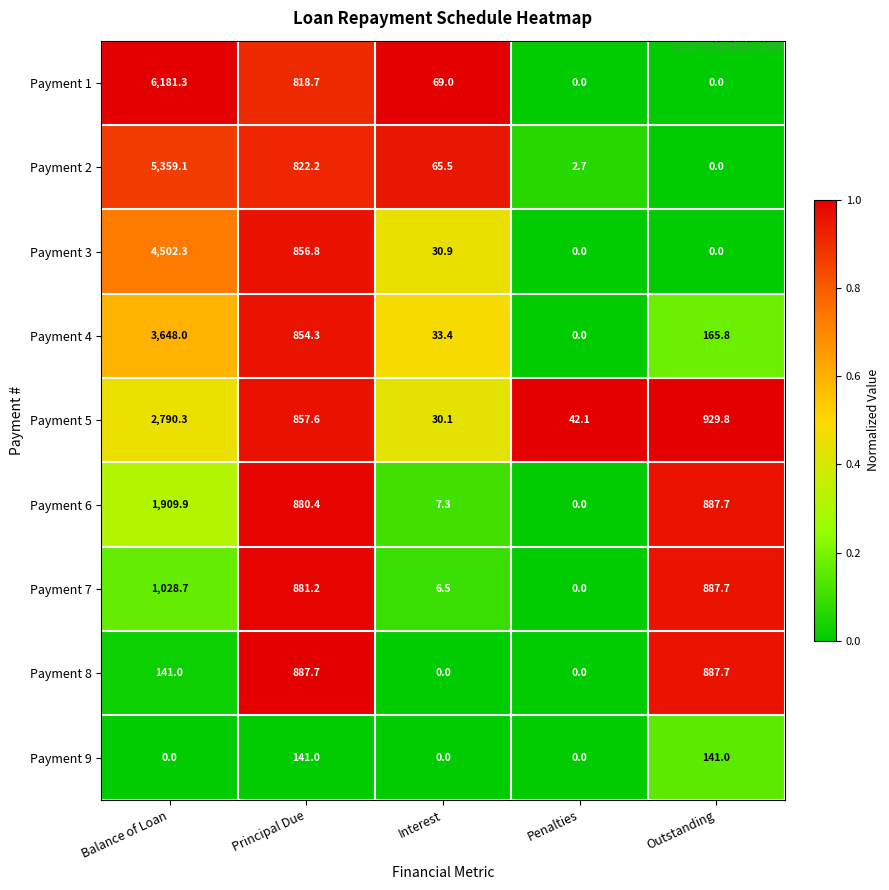

What is the sum of the Payment 8 values at Outstanding and Penalties?

887.7